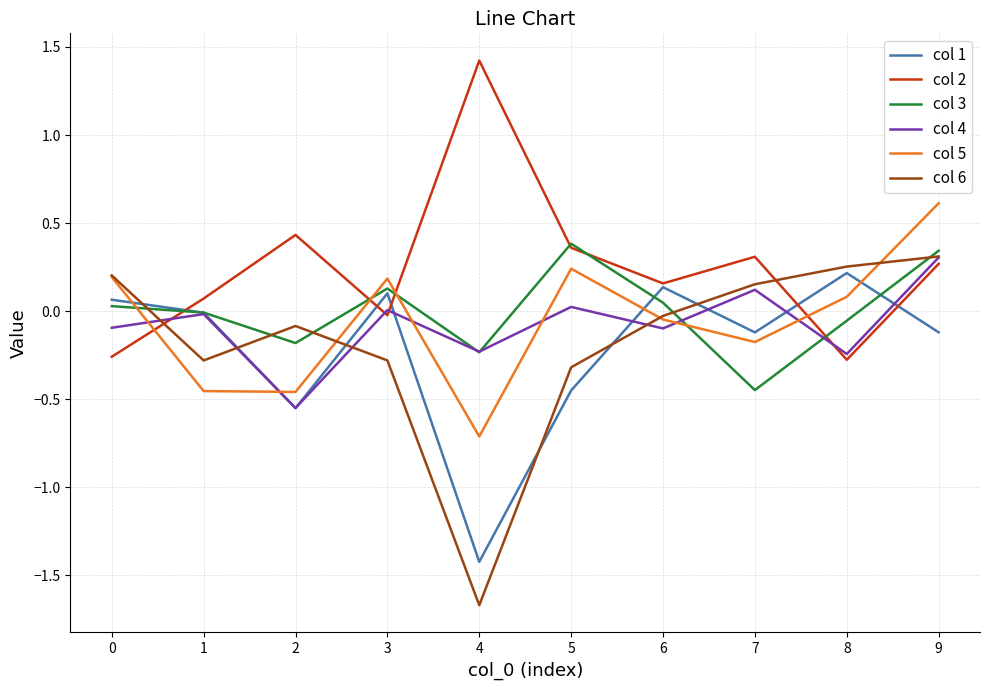

Which label corresponds to the largest value in the chart?

4